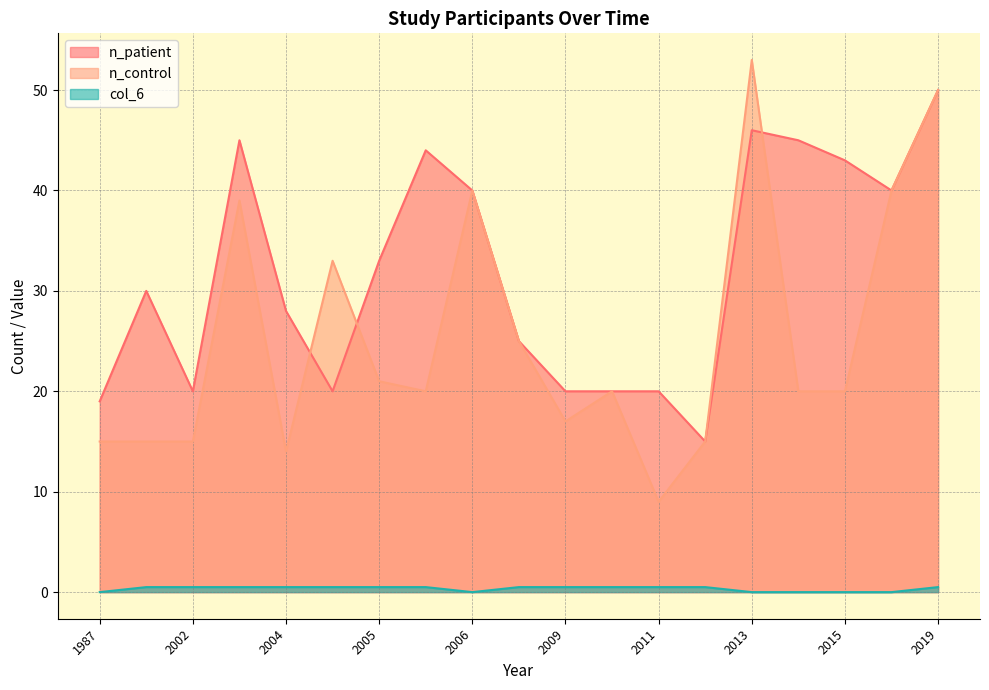

Reading left to right, list all the values displayed in this chart.

n_patient: 19.0	30.0	20.0	45.0	28.0	20.0	33.0	44.0	40.0	25.0	20.0	20.0	20.0	15.0	46.0	45.0	43.0	40.0	50.0
n_control: 15.0	15.0	15.0	39.0	14.0	33.0	21.0	20.0	40.0	25.0	17.0	20.0	9.0	15.0	53.0	20.0	20.0	40.0	50.0
col_6: 0.0	0.5	0.5	0.5	0.5	0.5	0.5	0.5	0.0	0.5	0.5	0.5	0.5	0.5	0.0	0.0	0.0	0.0	0.5